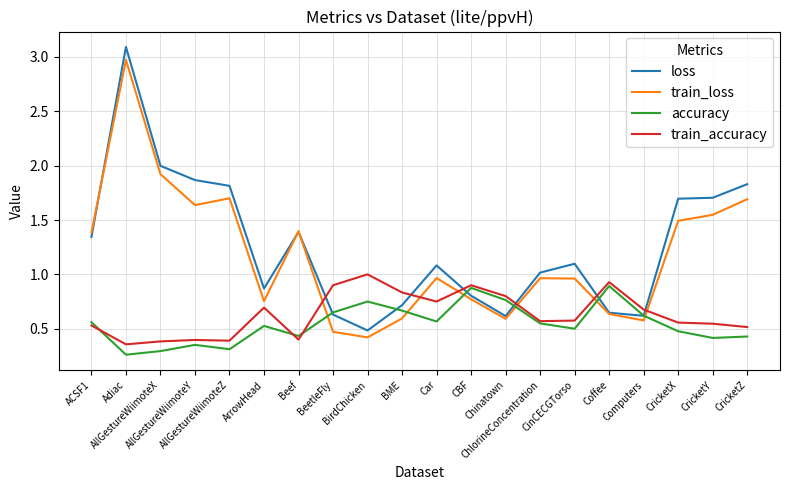

How many values in the loss series are below 1?

8